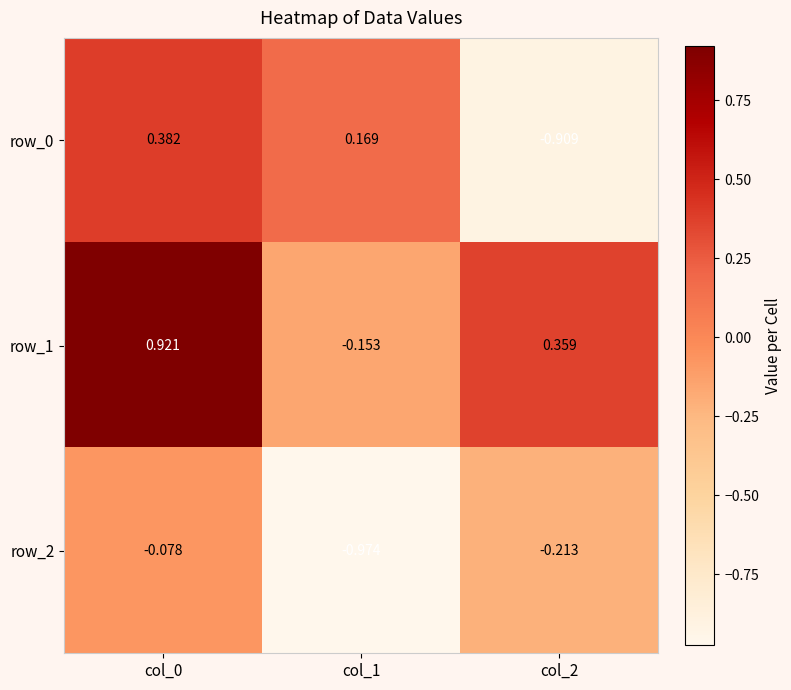

What is the sum of the row_2 values at col_1 and col_0?

-1.1